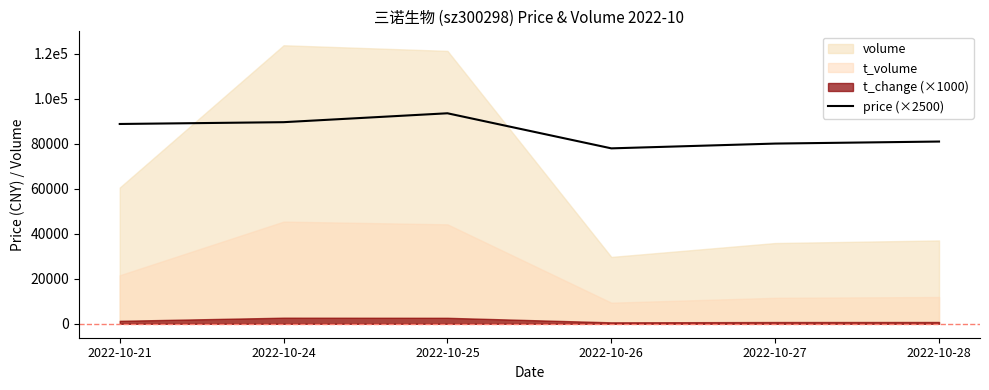

Reading left to right, extract all data points from this chart.

88725	89525	93475	77900	80025	80925